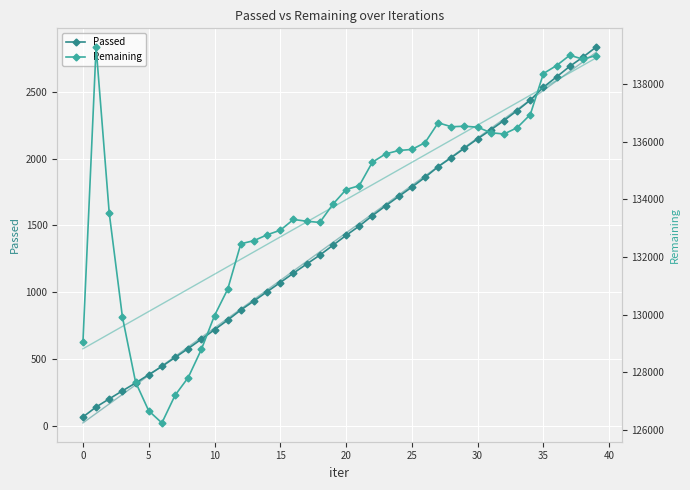

Which series changed the most between 5 and 13?

Remaining trend